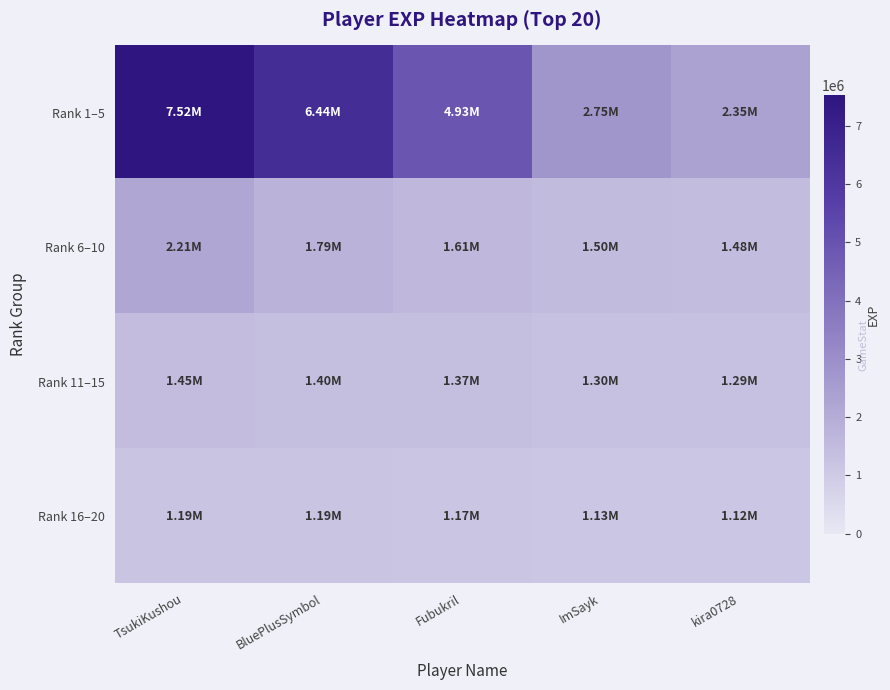

What is the total value across all series at TsukiKushou?

12371457